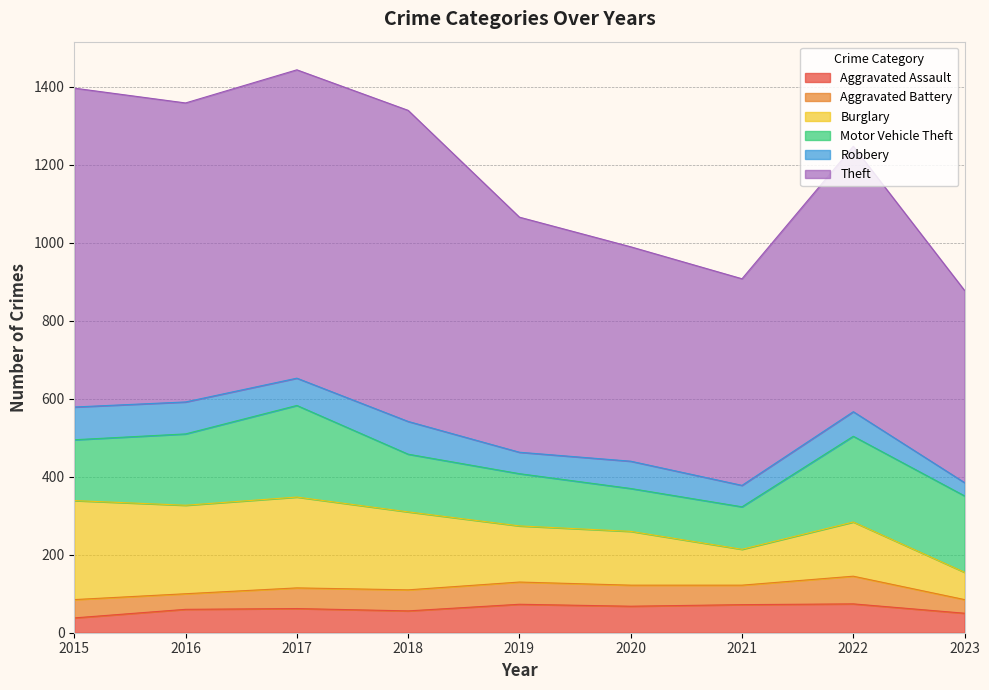

How many categories are shown in the chart?

9